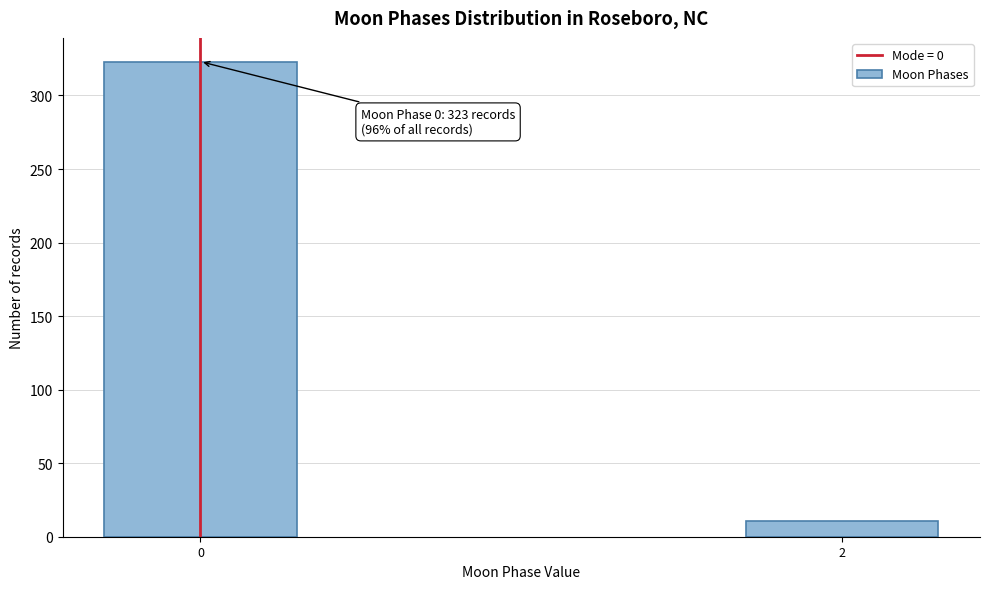

Reading left to right, extract all data points from this chart.

0=323	2=11